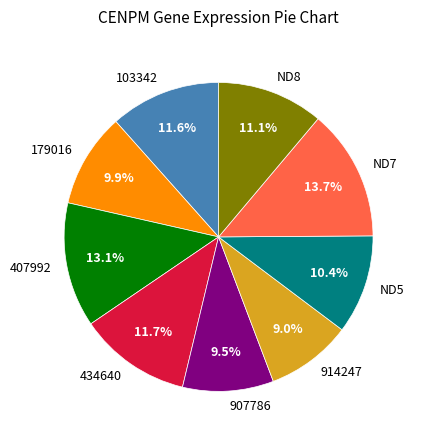

What percentage is the 434640 slice, to the nearest percent?

12%